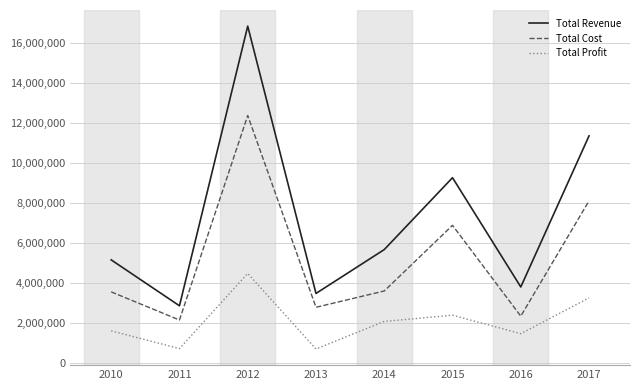

List the labels in order of Total Revenue value, largest first.

2012, 2017, 2015, 2014, 2010, 2016, 2013, 2011